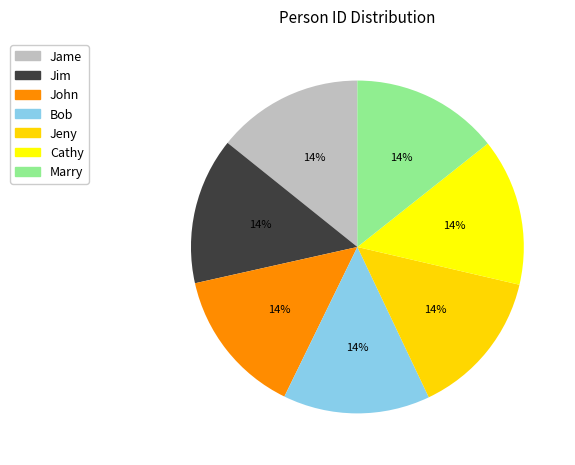

Combined, do John and Cathy account for over 50%?

No